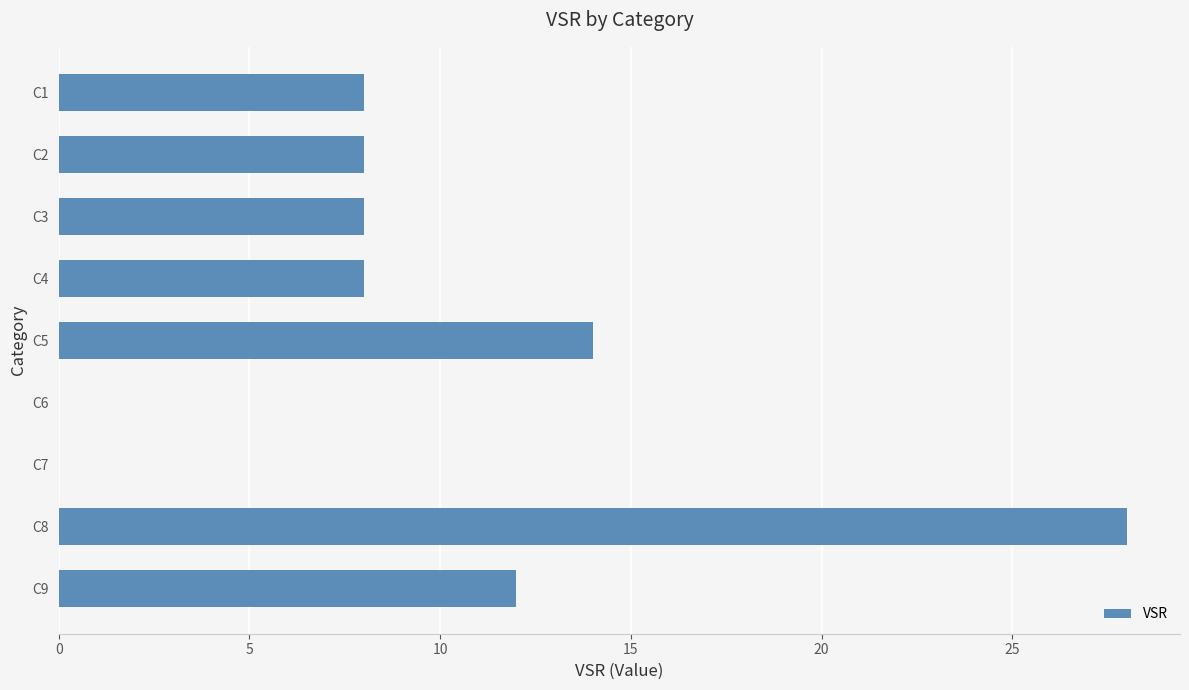

True or false: the data shows 4 at C3.

False